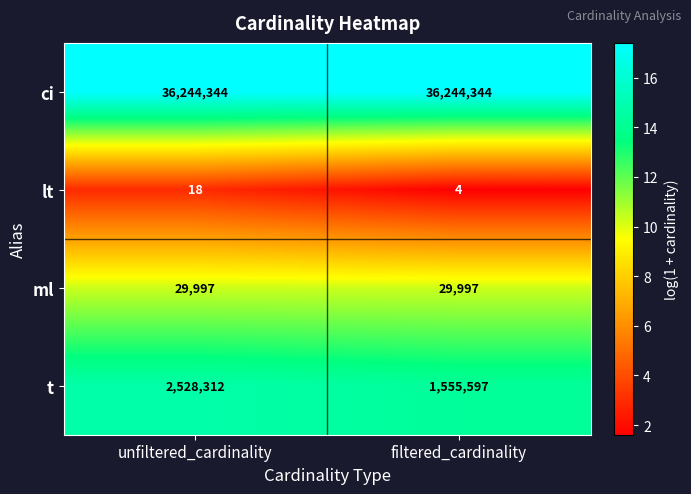

Which series changed the most between unfiltered_cardinality and filtered_cardinality?

t